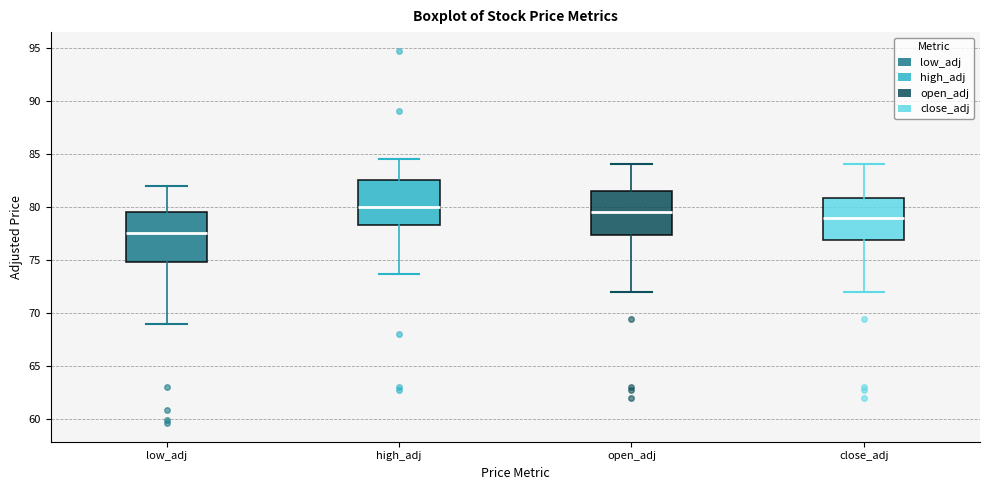

Where does the median line of the box for open_adj sit on the y-axis? The values are not printed on the chart, so give them approximately, as read against the axis.

79.5